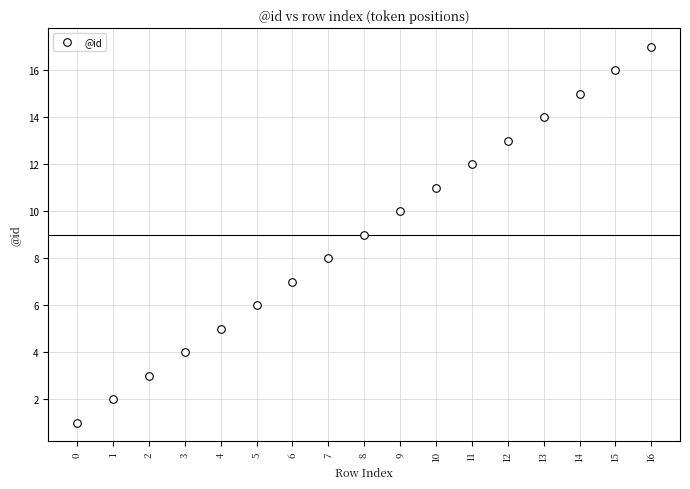

What is the range of Y values (max minus min)?

16